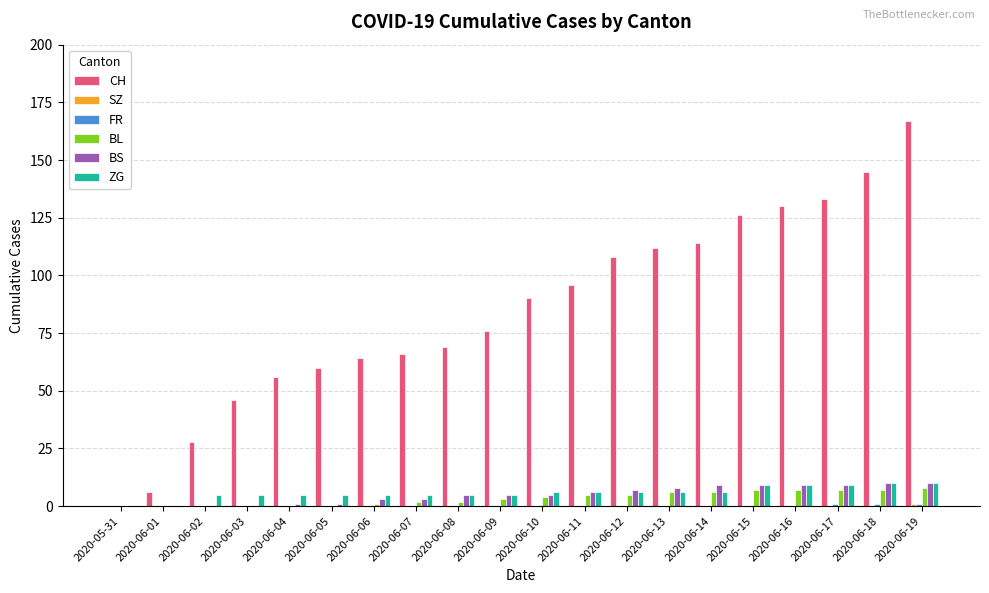

What is the approximate value of BL at 2020-06-18?

7